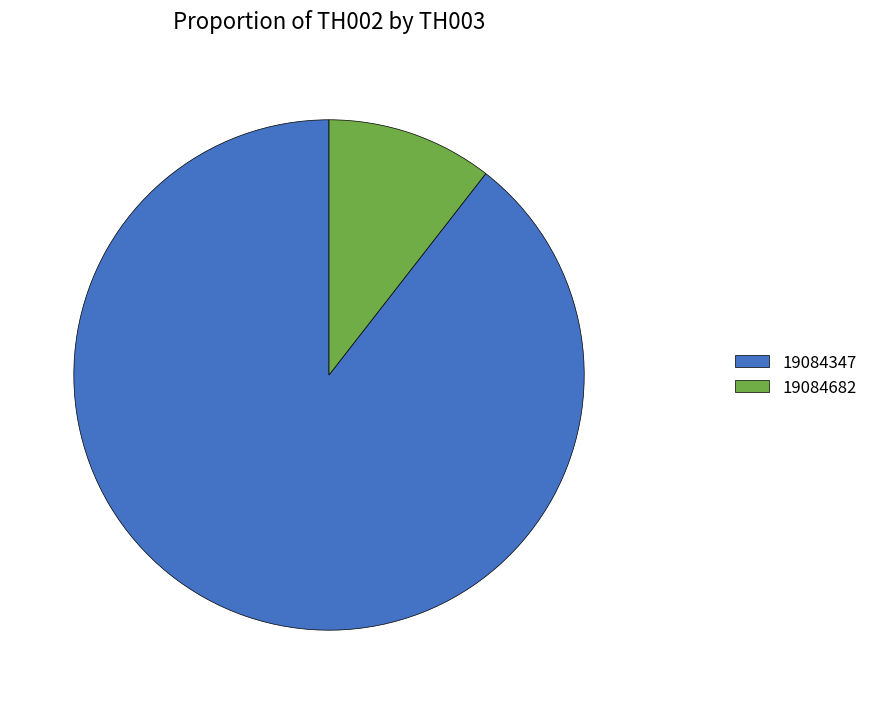

Between 19084682 and 19084347, which is larger?

19084347